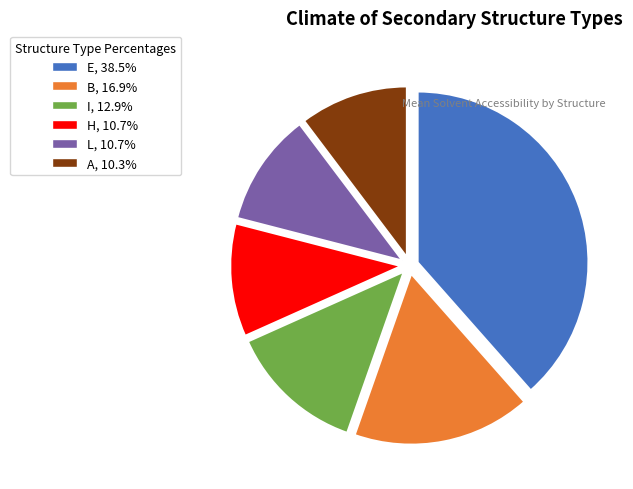

Which slice is the largest?

E